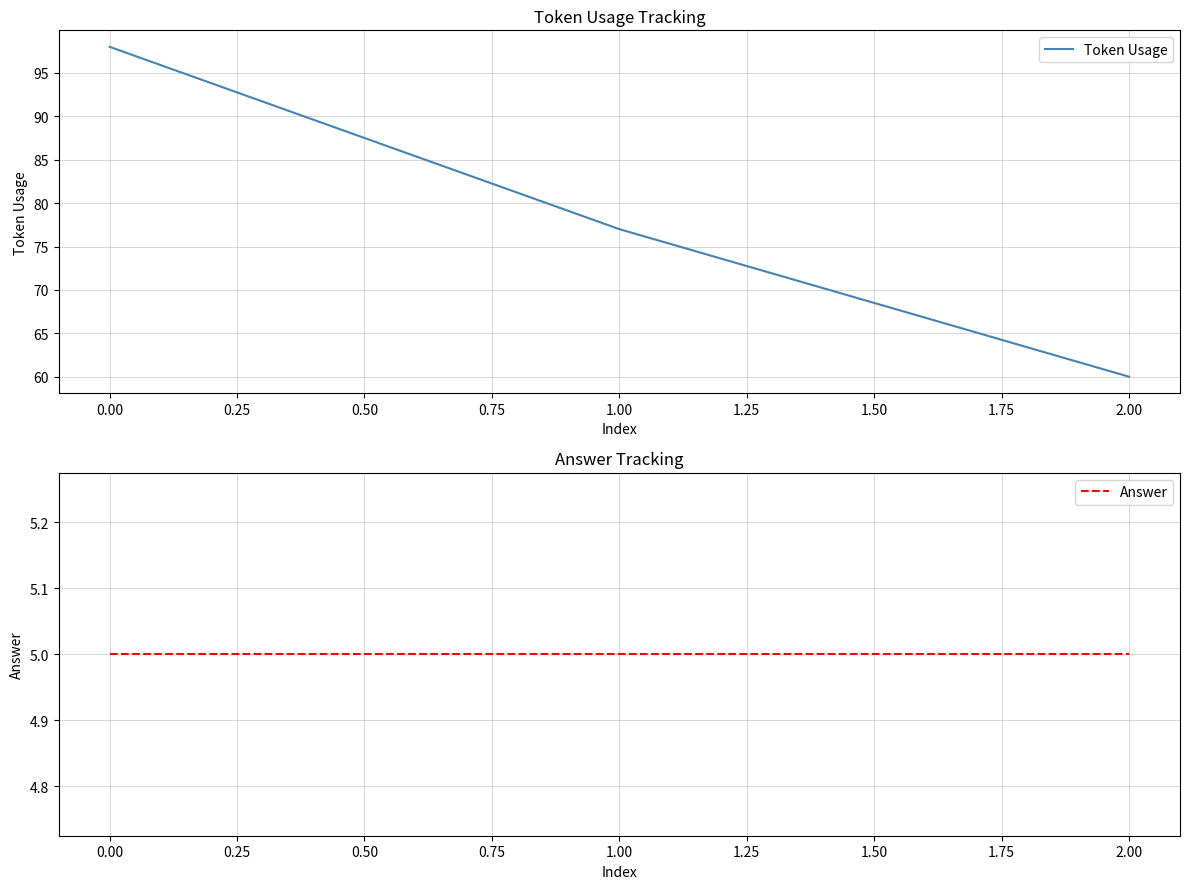

Which series has the widest spread of values?

Token Usage